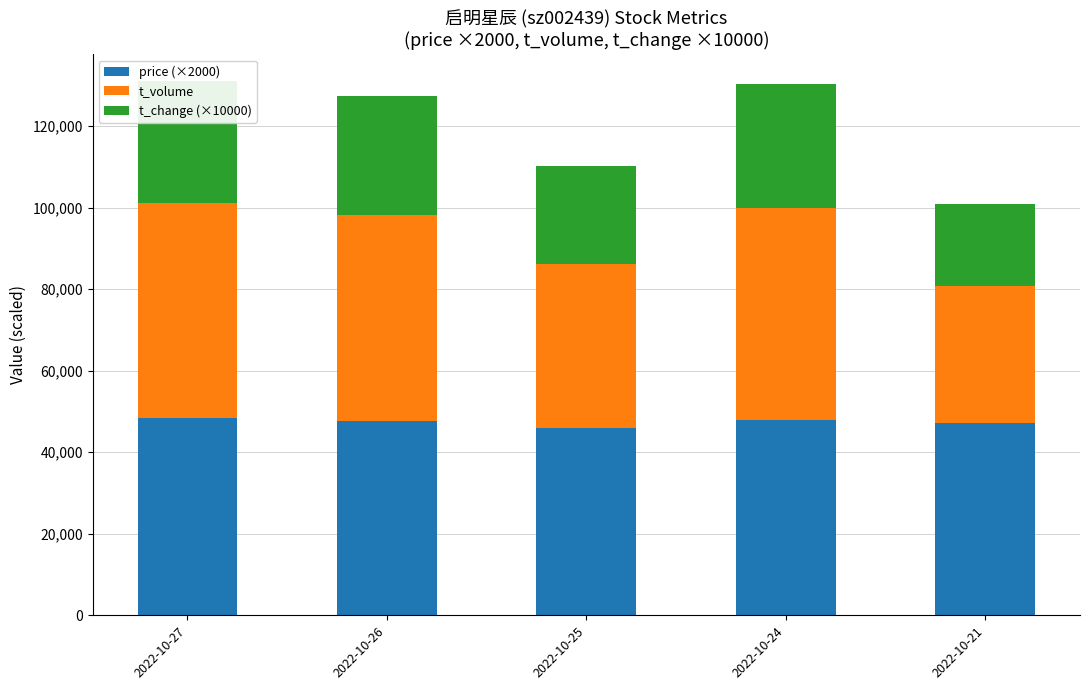

What value does the price (×2000) series have at 2022-10-24?

48000